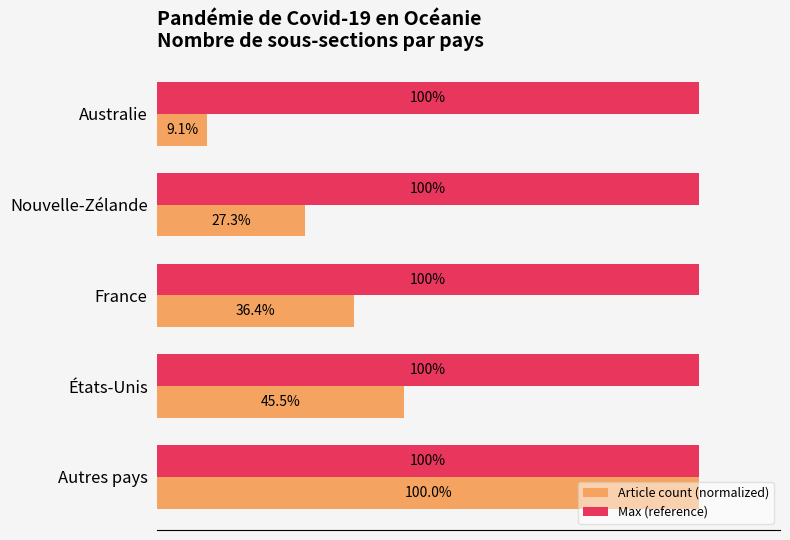

Rank the categories by Article count (normalized) value from lowest to highest.

Australie, Nouvelle-Zélande, France, États-Unis, Autres pays